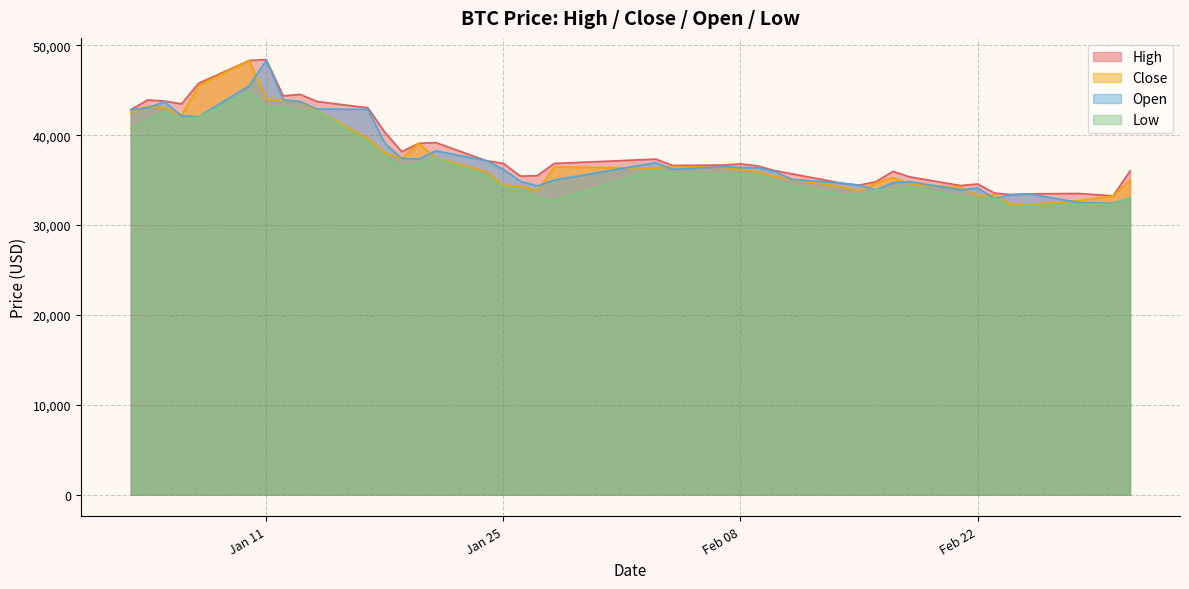

What is the minimum value shown in the chart?

32161